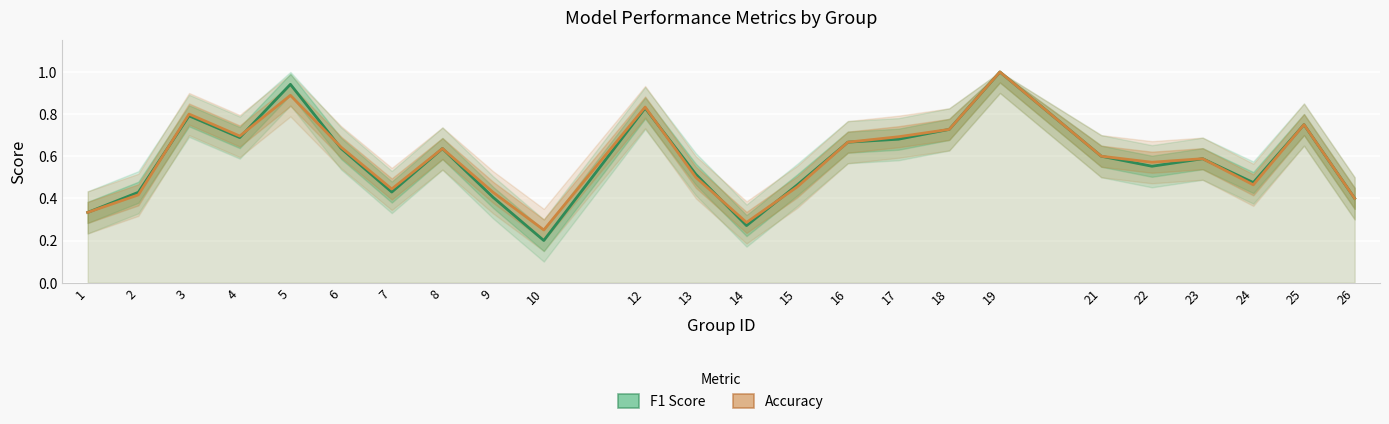

What is the maximum value shown in the chart?

1.0